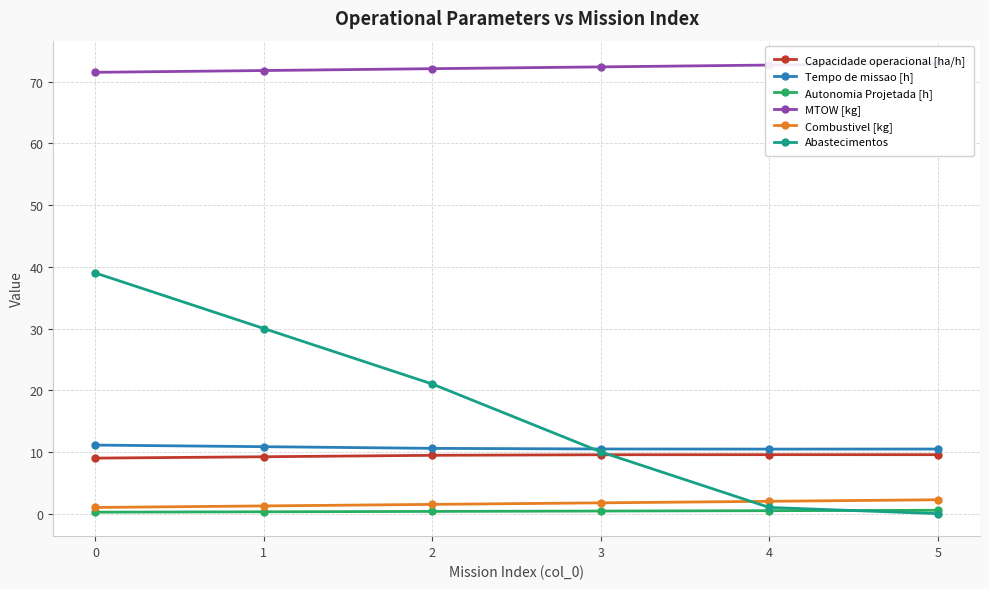

The value of MTOW [kg] at 2 is 37.3. True or false?

False